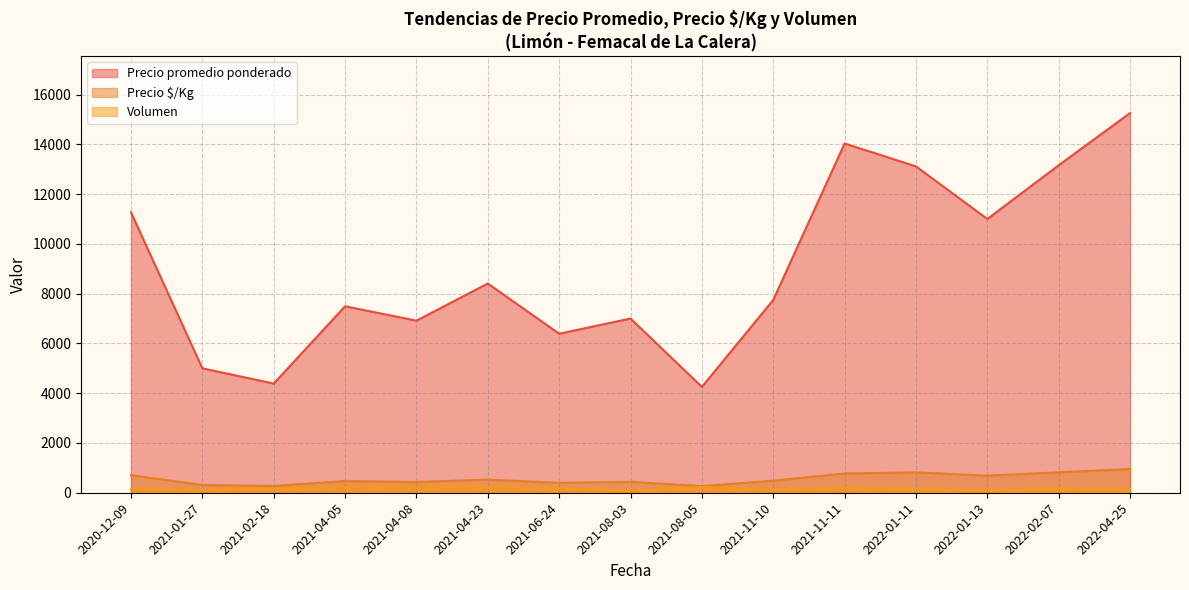

True or false: Precio promedio ponderado and Volumen cross at least once.

False